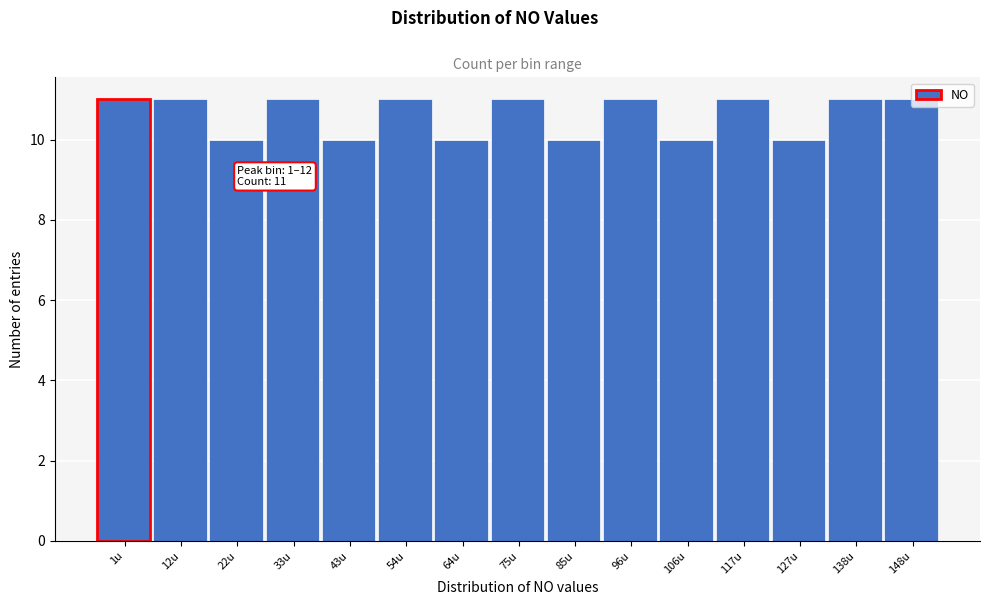

What is the label of the 9th bar from the right?

64u